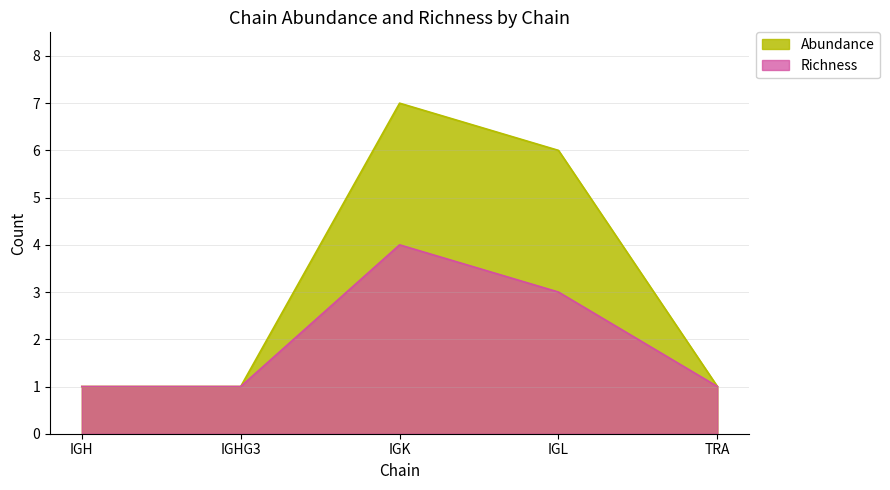

What is the difference between the Abundance values at IGL and IGHG3?

5